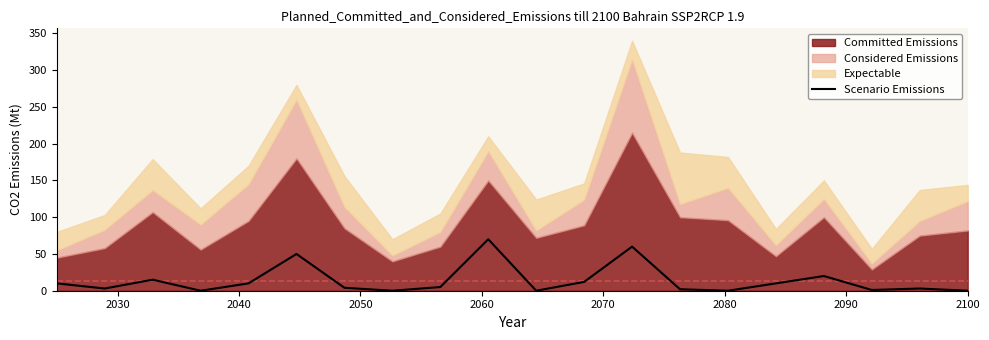

What is the highest value of the Scenario Emissions series?

70